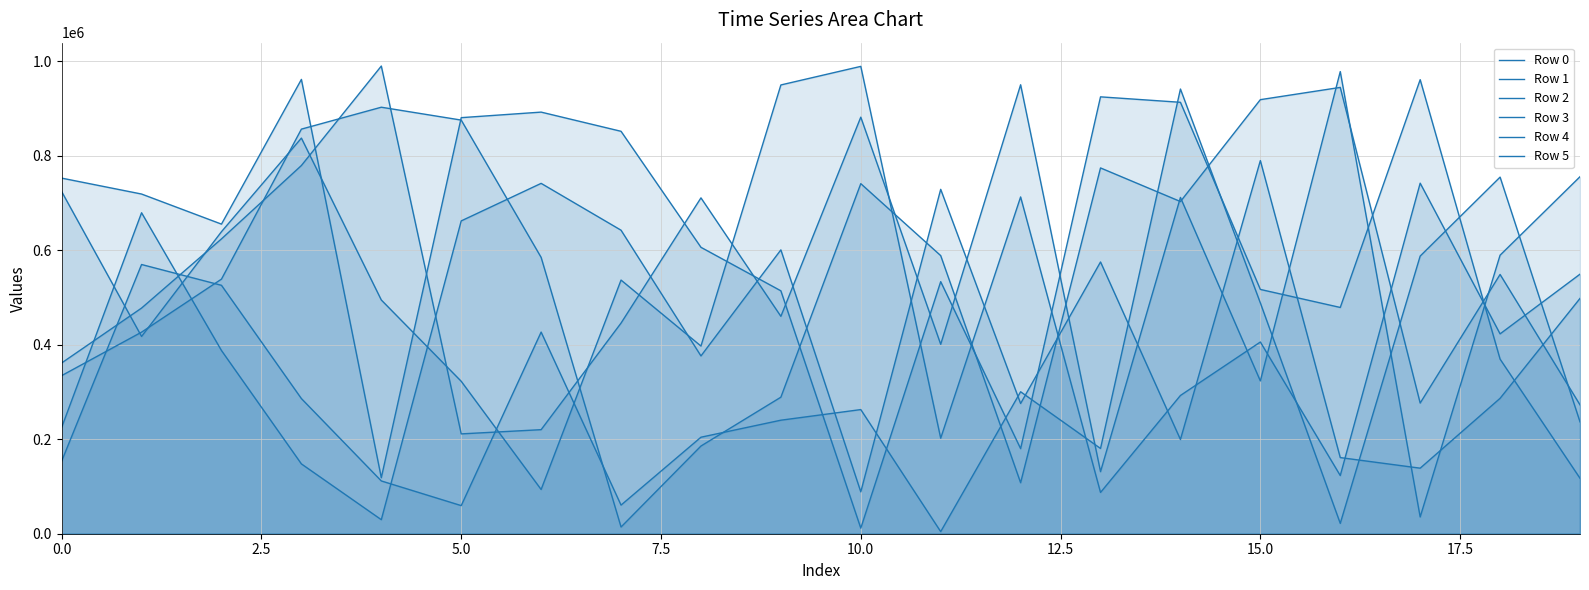

Reading left to right, transcribe all the data shown in this chart.

Row 0: 361437	477607	624076	779362	989890	211307	220252	445844	710872	460128	881705	400955	950283	131354	711779	323414	978158	35485	589581	755641
Row 1: 334657	426649	538914	856378	902759	875513	584874	14197	185601	288988	740951	588656	107936	774251	703128	918751	944698	276602	548766	272785
Row 2: 153664	569839	525794	286047	111716	59497	426785	60587	204281	240289	262765	4456	300460	180431	941237	488551	21888	587687	754800	236824
Row 3: 224949	679334	387756	147790	29709	662119	741578	642426	376329	600784	88612	728930	275639	575229	199443	789753	161171	138741	286593	498027
Row 4: 752689	718988	655316	961620	118524	880654	892397	851778	606223	514150	11783	533528	180092	924710	913169	517079	478920	961060	369534	117435
Row 5: 724197	417541	639303	837406	494707	322640	93628	536881	397250	949889	989197	202204	712820	87335	292618	405793	123164	741975	423028	549347